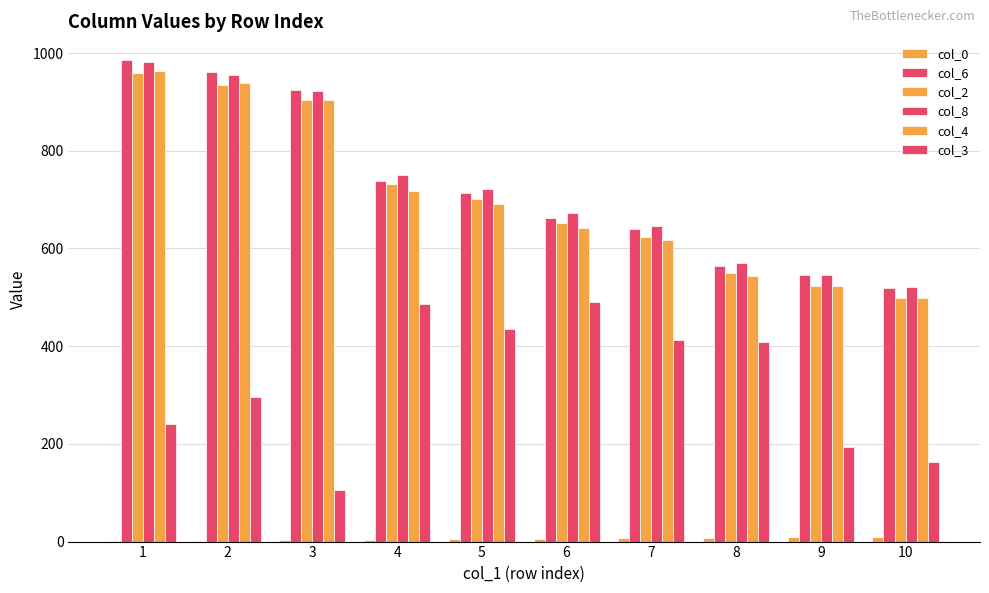

Where does the col_4 series first go above 692?

1